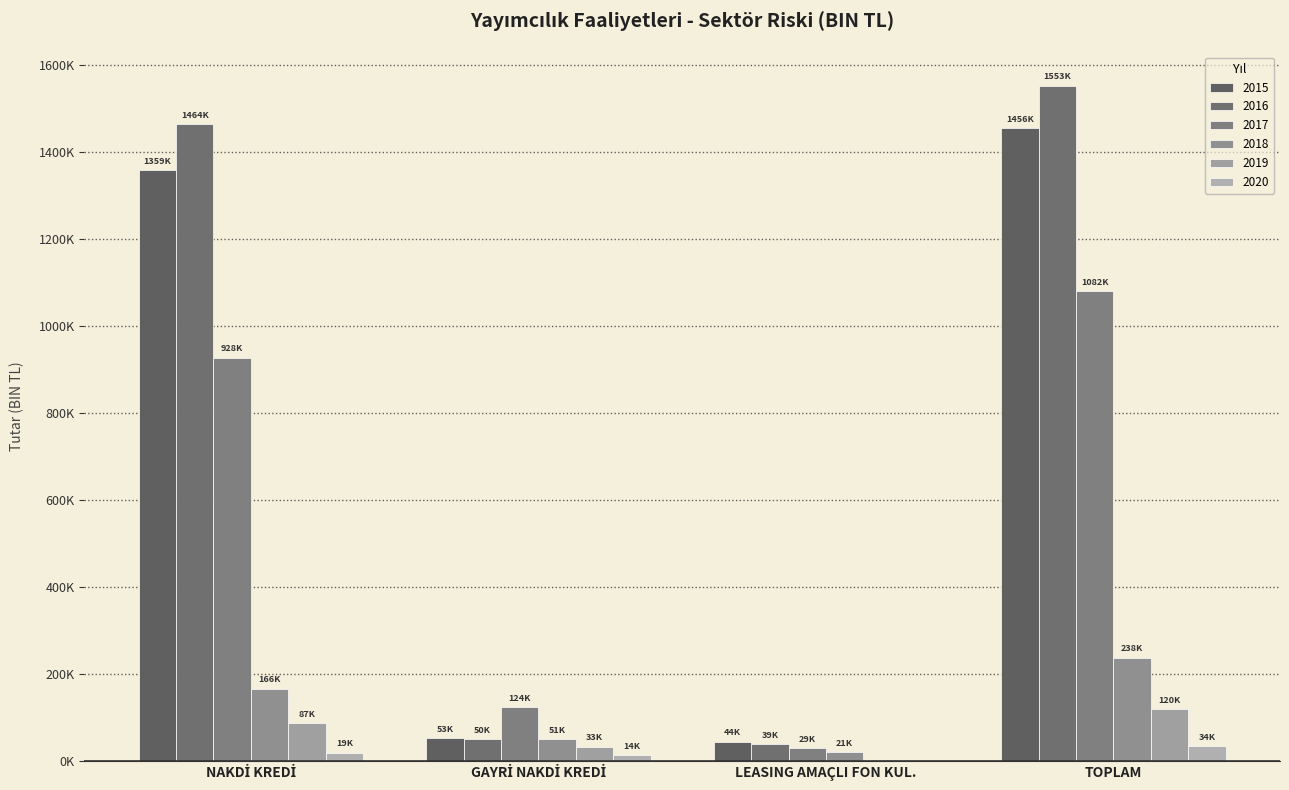

What is the approximate value of 2015 at LEASING AMAÇLI FON KUL.?

44484.1